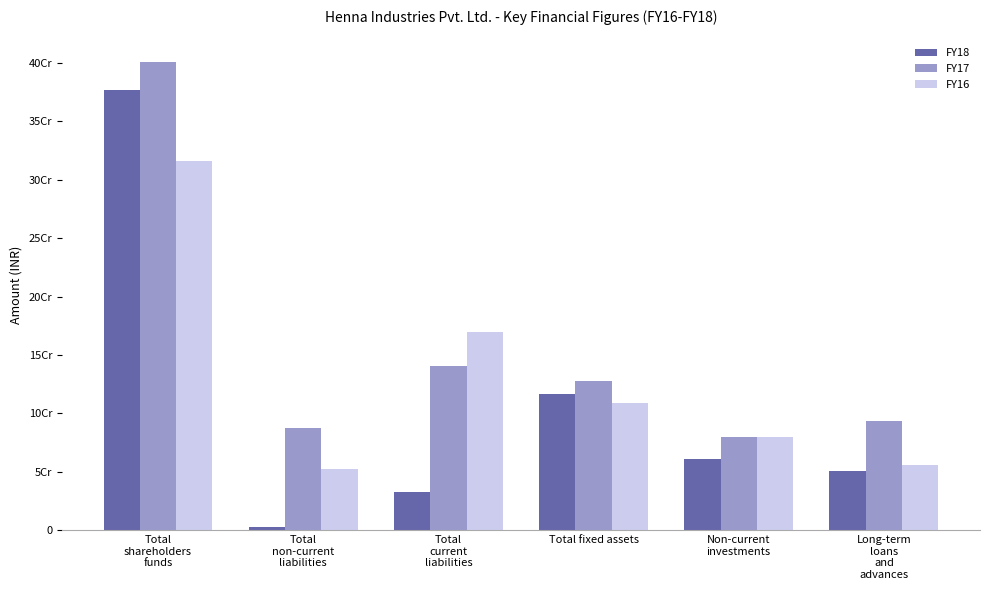

At how many categories does at least one series exceed 388088221?

1